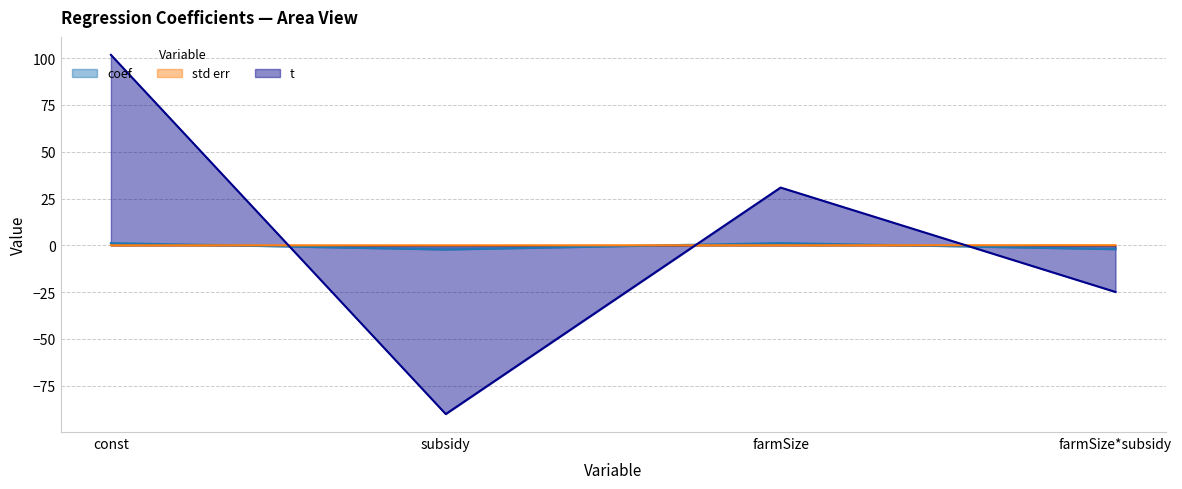

In coef, how many points are lower than both neighbors (excluding endpoints)?

1